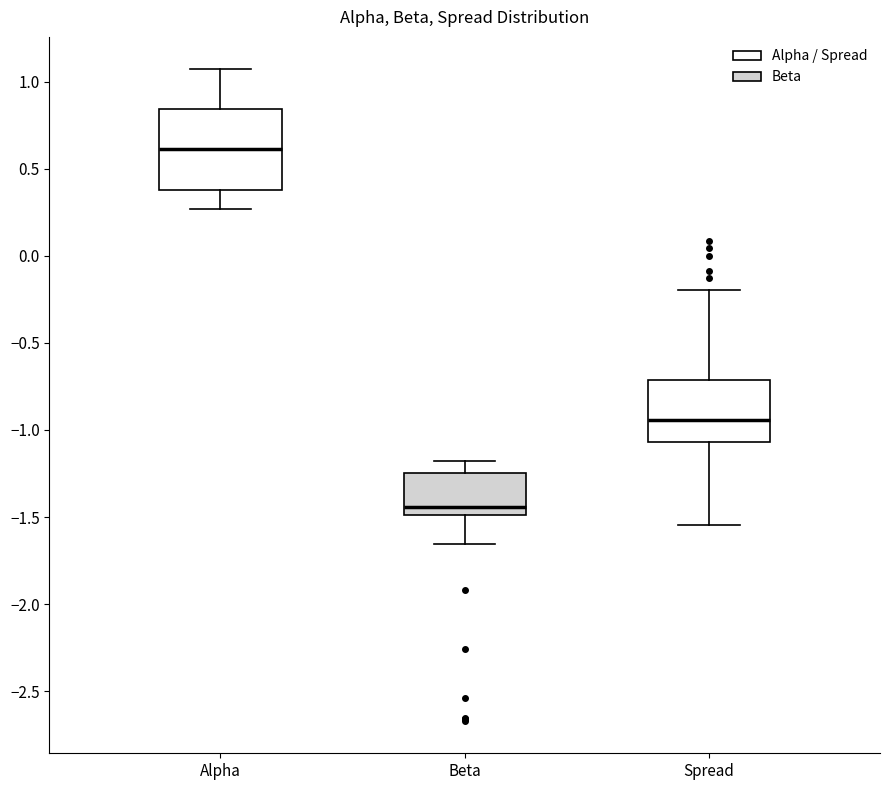

Reading left to right, transcribe this box plot: for each box, give where its median line is, the range the box spans, and where its two whiskers end, as read against the y-axis. The values are not printed on the chart, so give them approximately, as read against the axis.

Alpha: median 0.60, box 0.40 to 0.85, whiskers 0.25 to 1.05
Beta: median -1.45, box -1.50 to -1.25, whiskers -1.65 to -1.20
Spread: median -0.95, box -1.05 to -0.70, whiskers -1.55 to -0.20